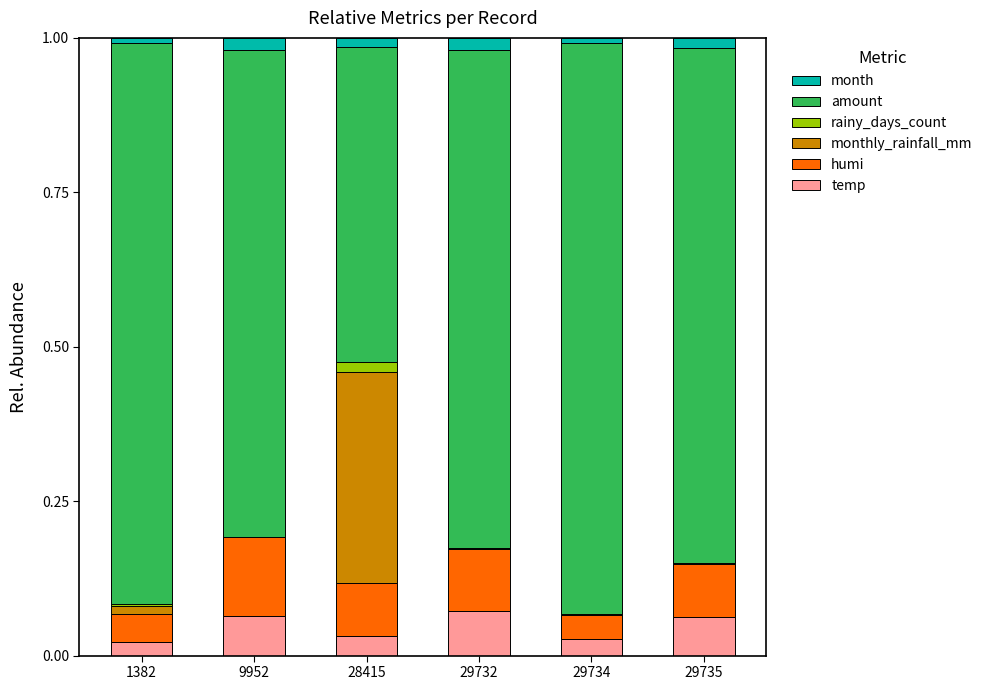

True or false: temp has a value of 0.1 at 29732.

True